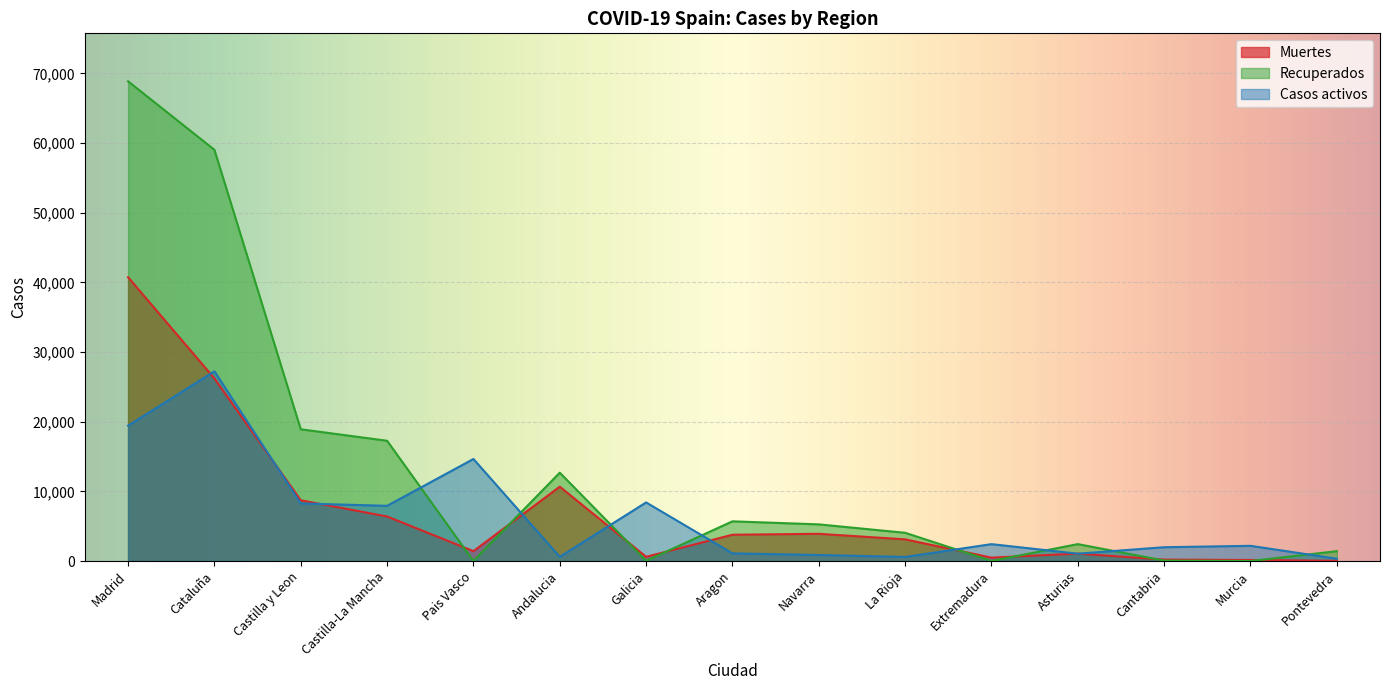

Where does the Recuperados series first go above 4051?

Madrid